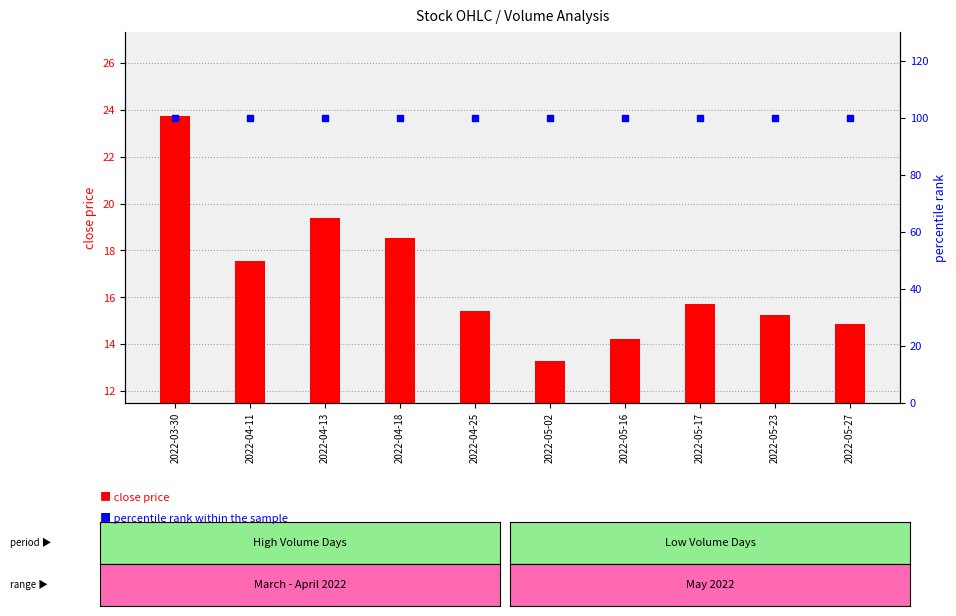

Which series has the largest total across all categories?

percentile rank within the sample